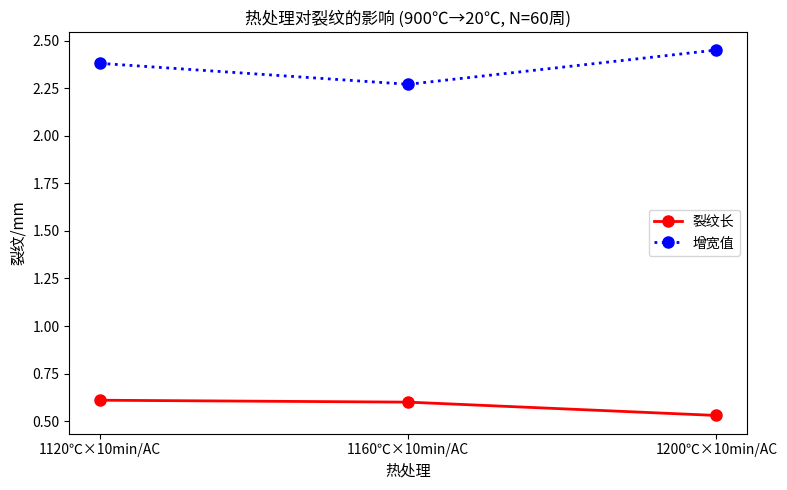

Does the chart display data point markers on the line(s)?

Yes